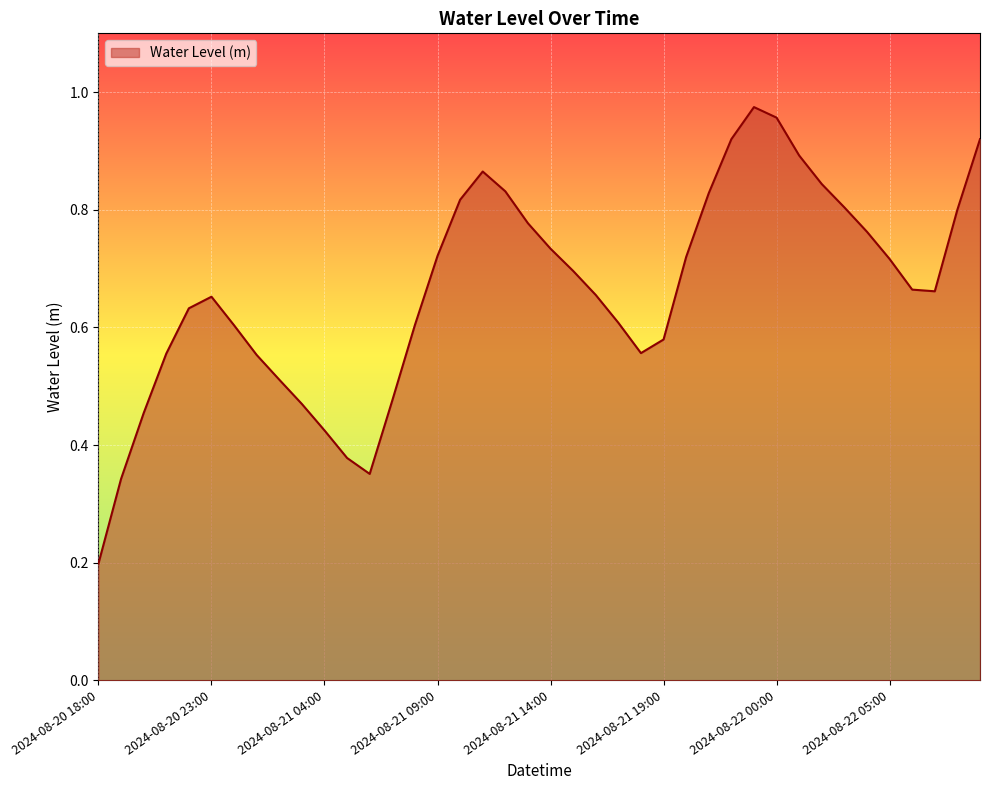

What is the sum of all values?

26.5